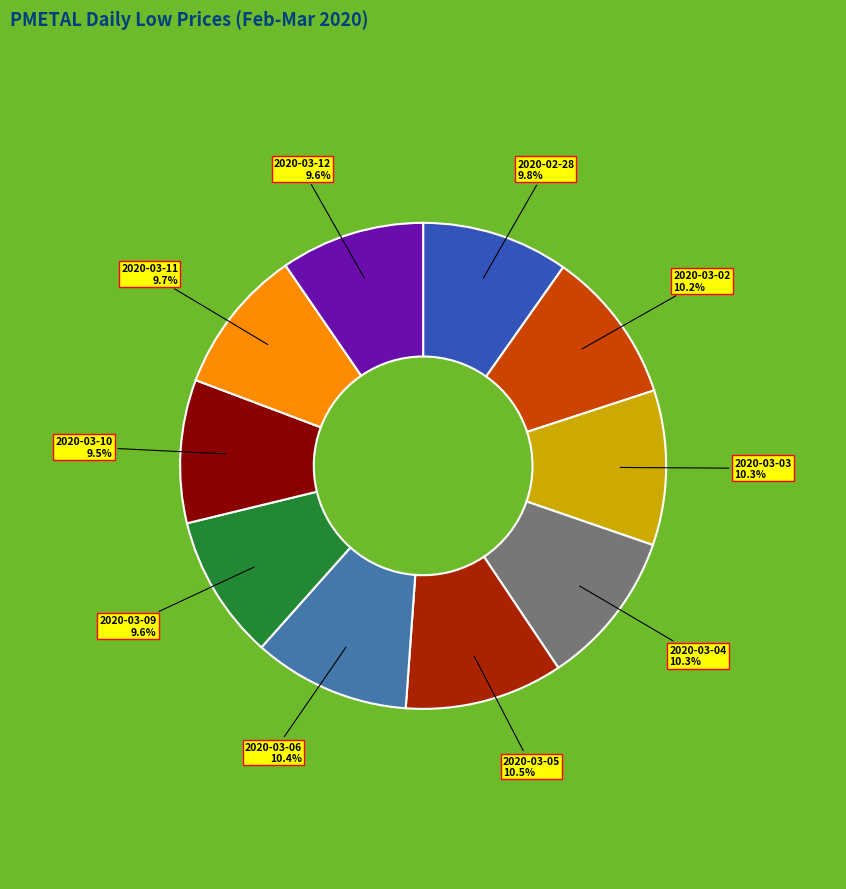

Does 2020-03-09 represent more than half of the total?

No